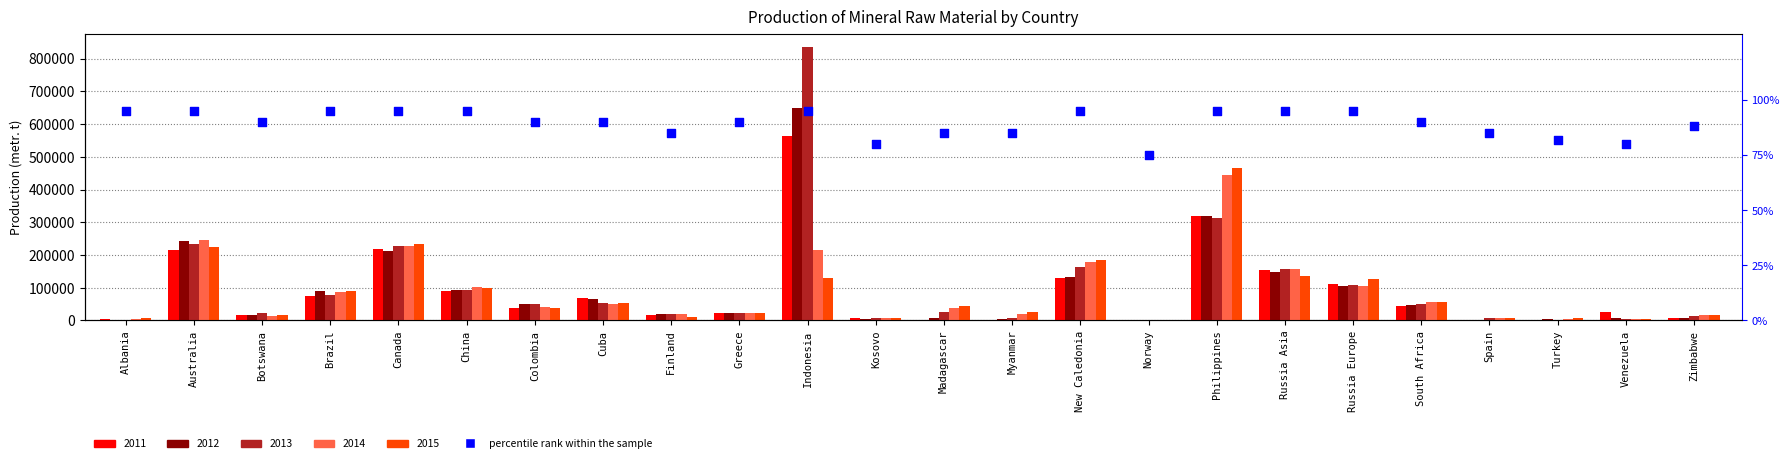

What is the change in value from Cuba to Kosovo?

-10